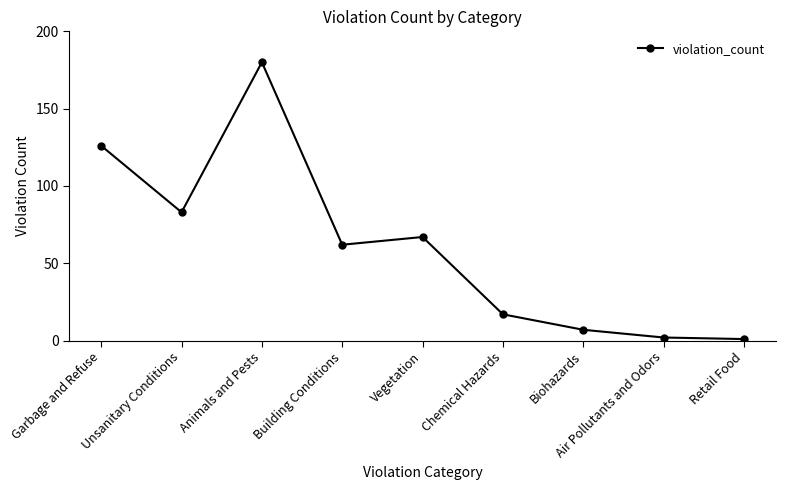

What is the value of the 7th point from the left?

7